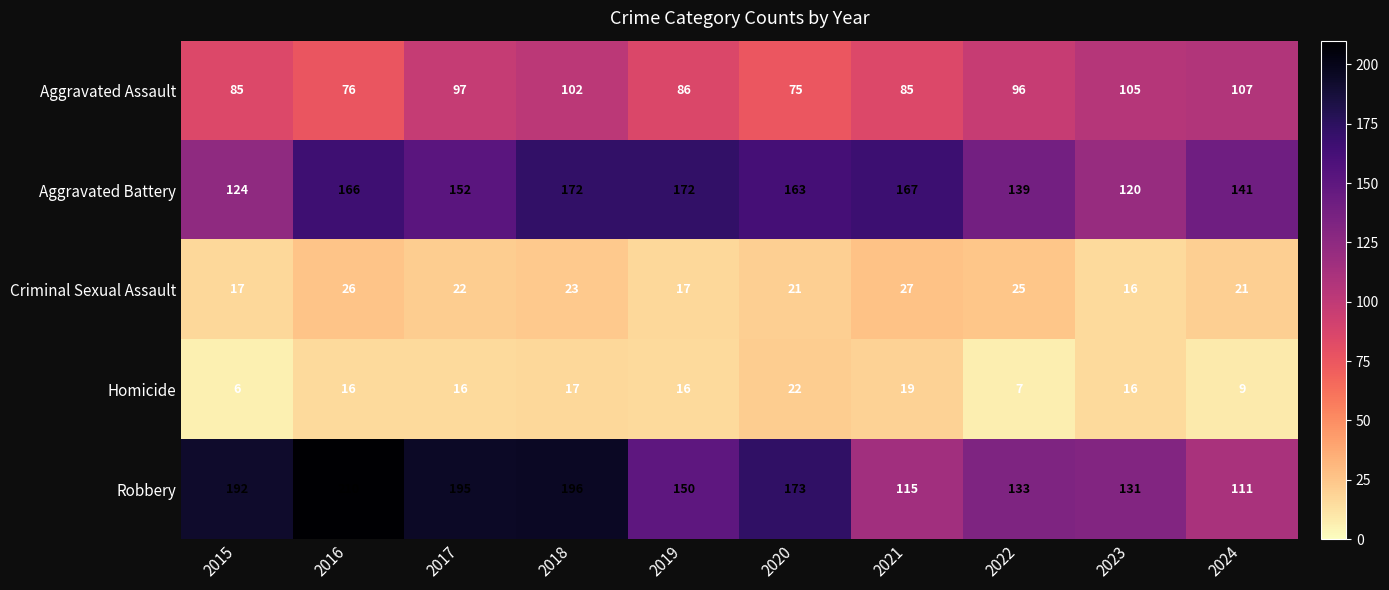

At which category does the chart reach its minimum across all series?

2015